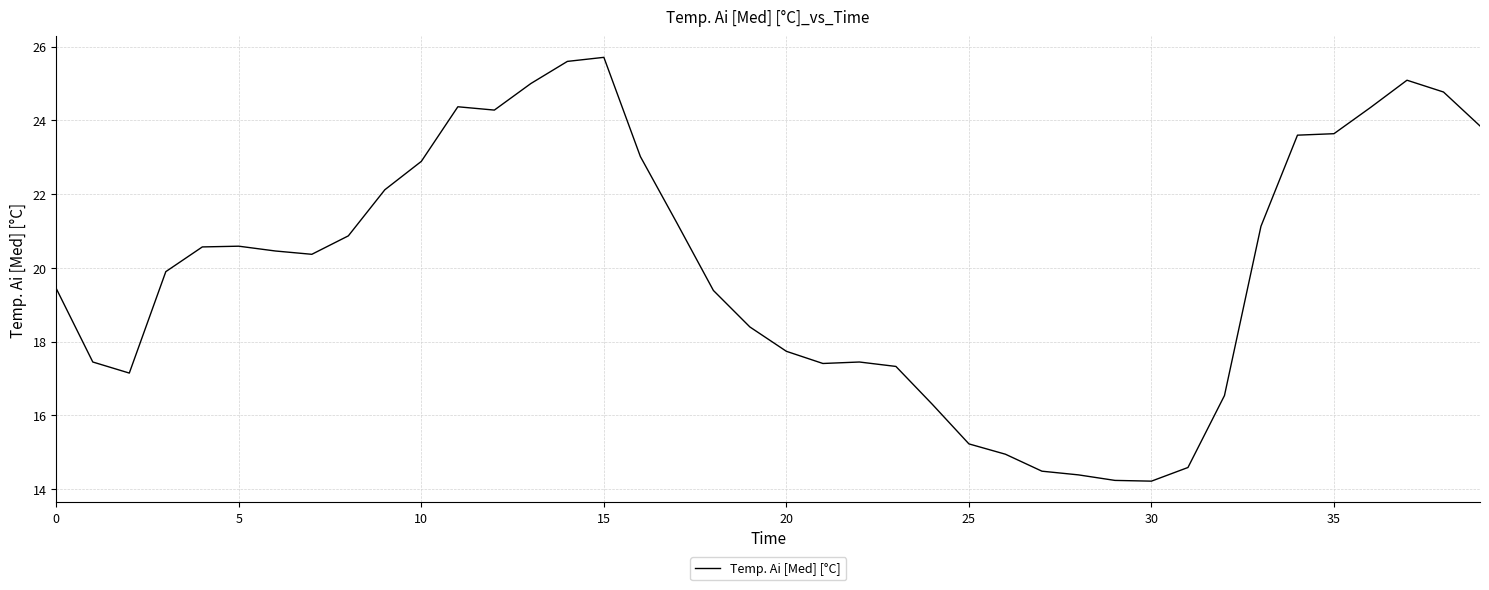

What is the smallest value displayed?

14.2